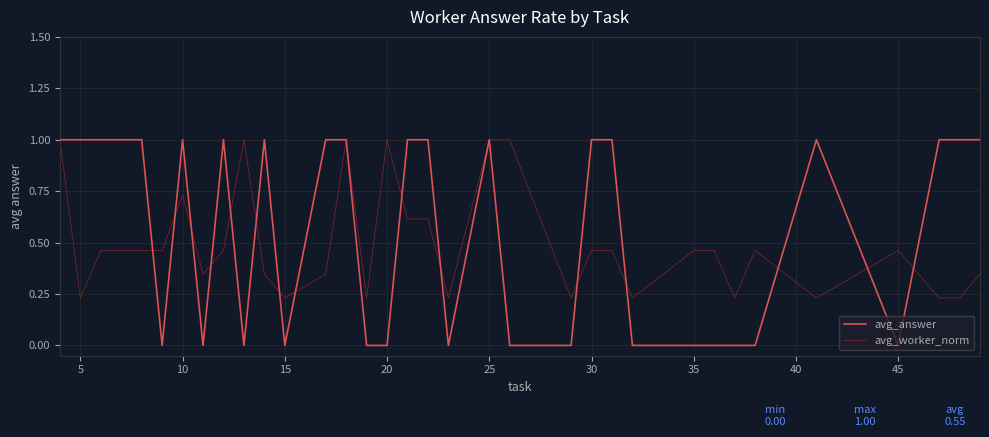

What is the highest value of the avg_answer series?

1.0